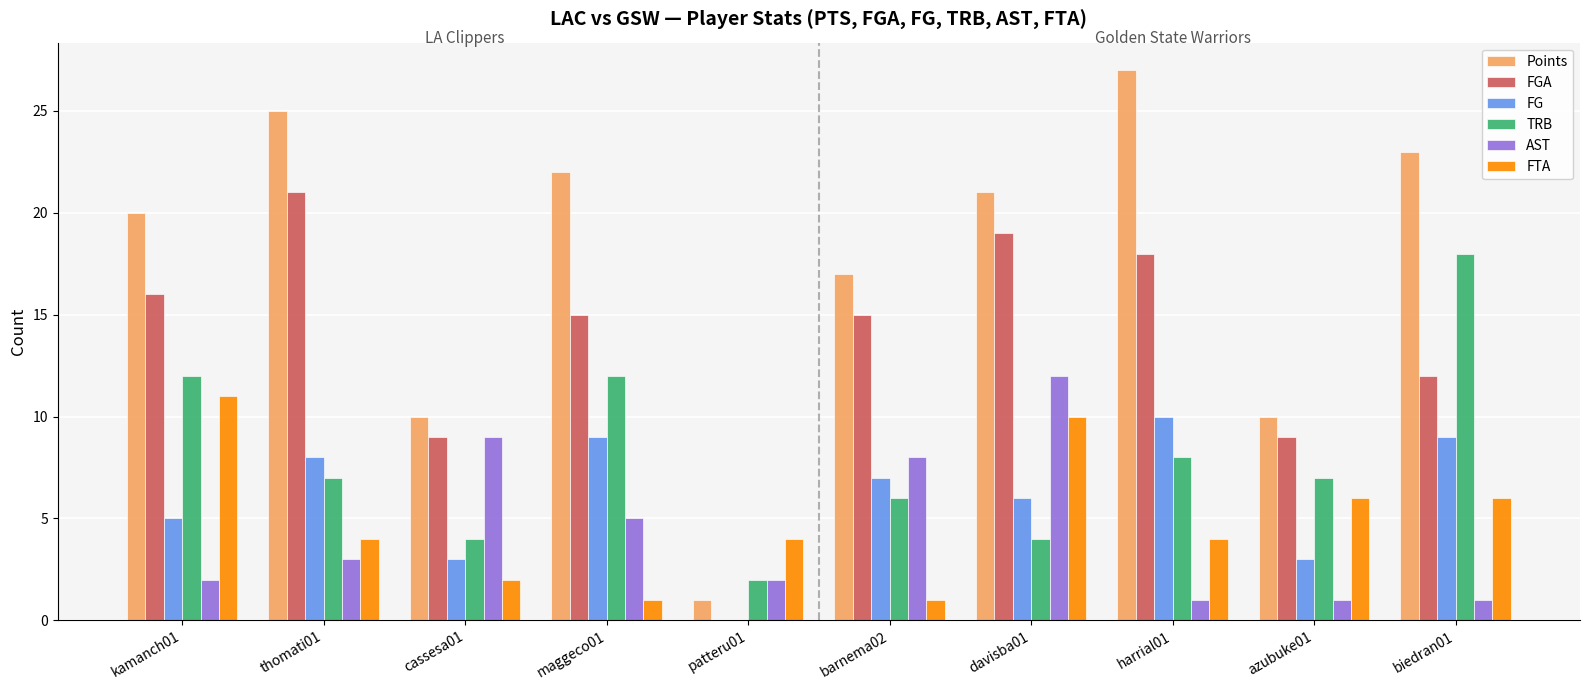

How many data points does each series have?

10